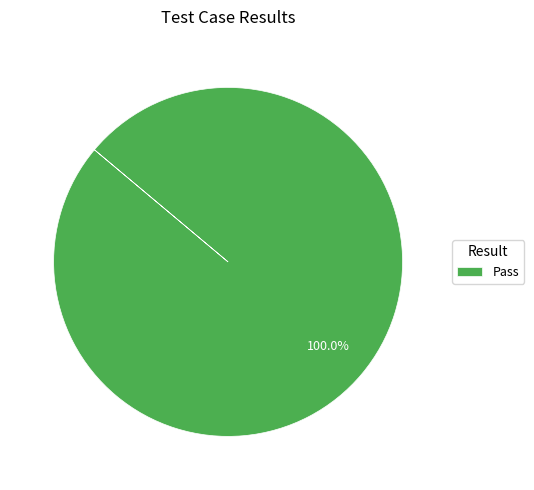

Is there any slice that represents more than half of the pie?

Yes